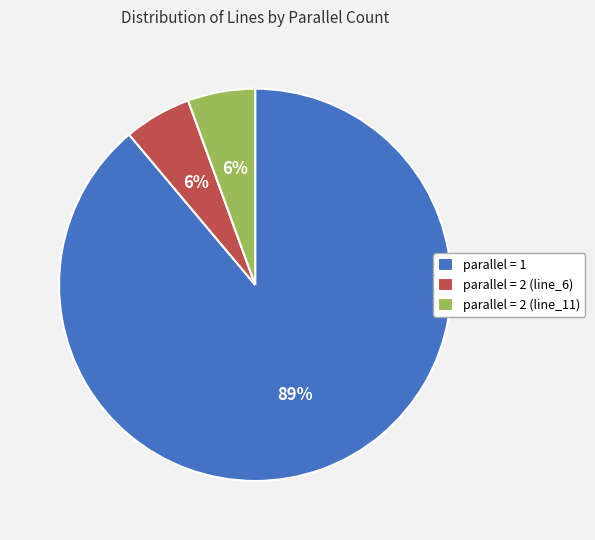

Is there a majority slice in this chart?

Yes